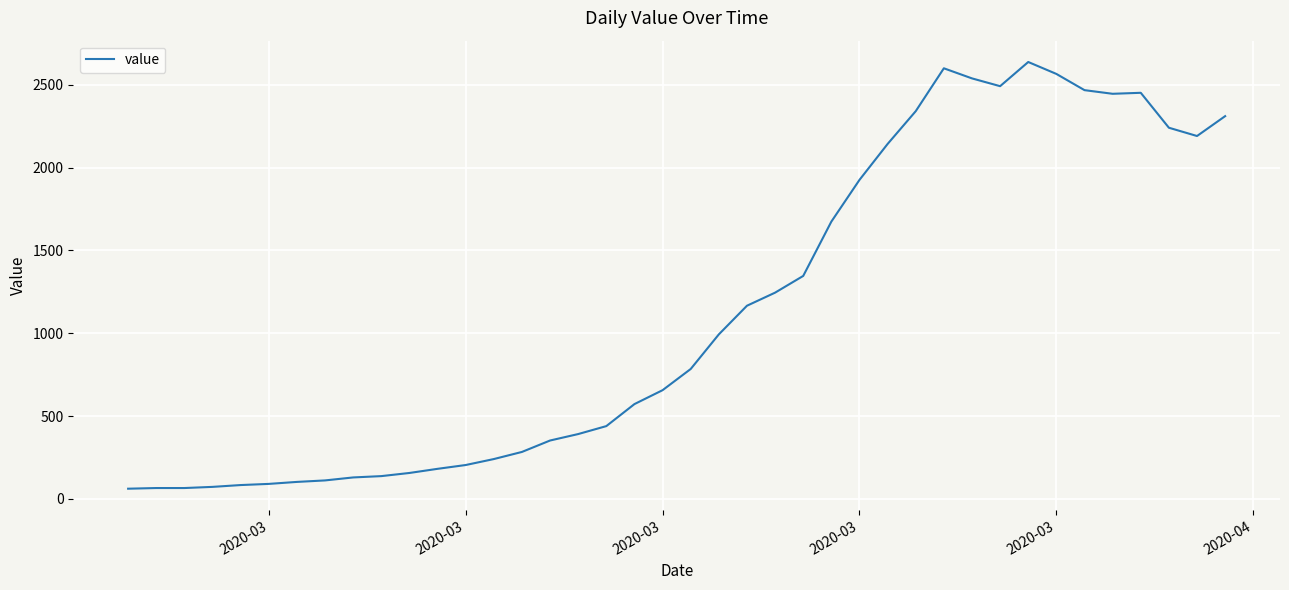

What is the difference between the maximum and minimum values?

2577